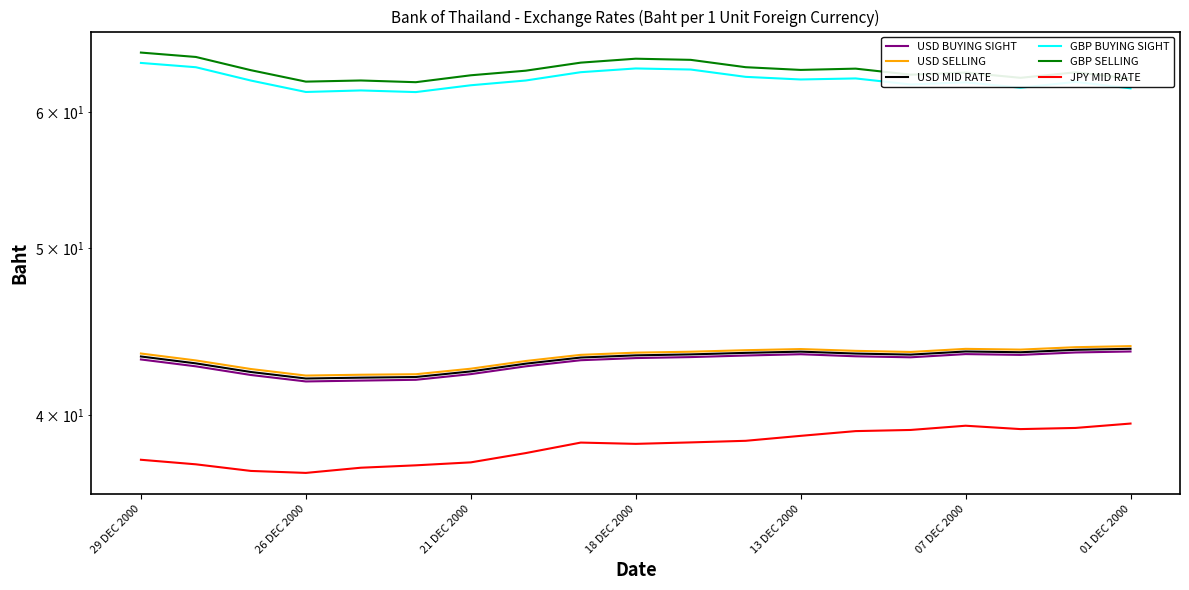

At how many categories does at least one series exceed 54?

19